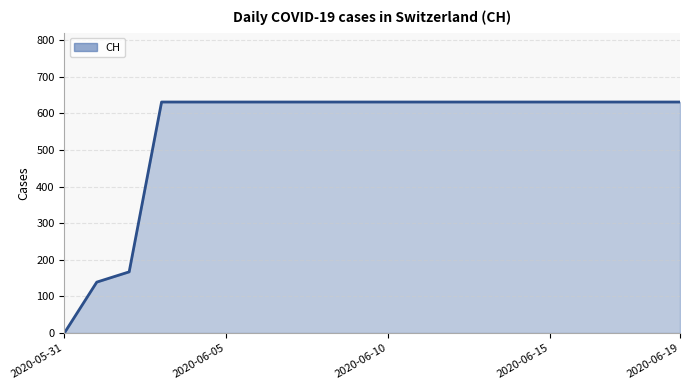

What is the difference between the maximum and minimum values?

631